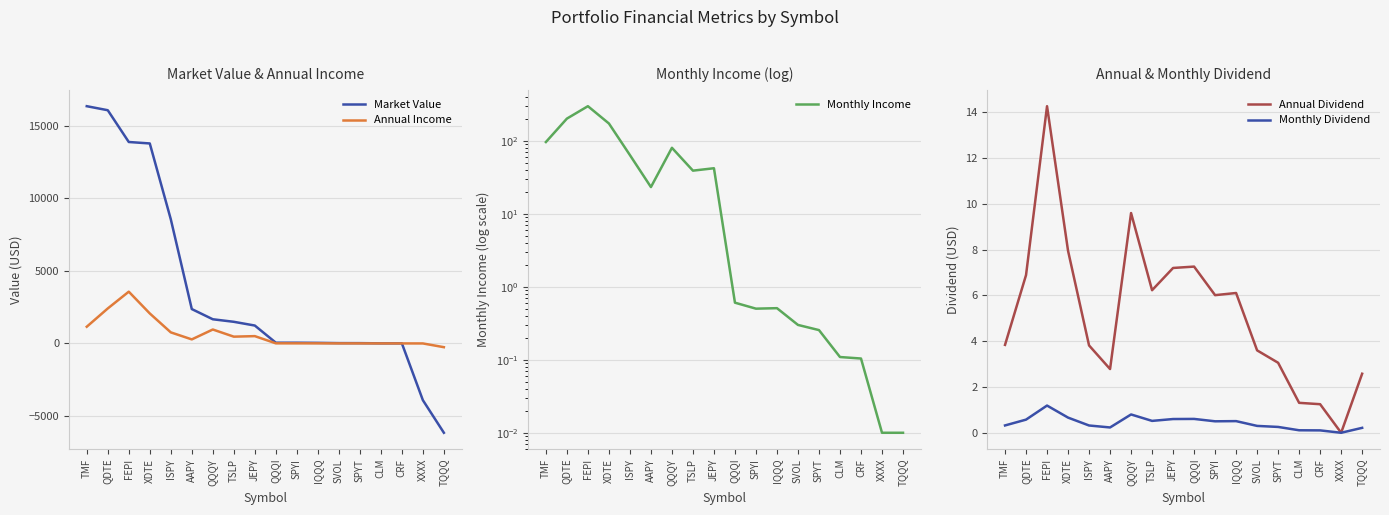

Which has a higher value, XXXX or SPYT?

SPYT